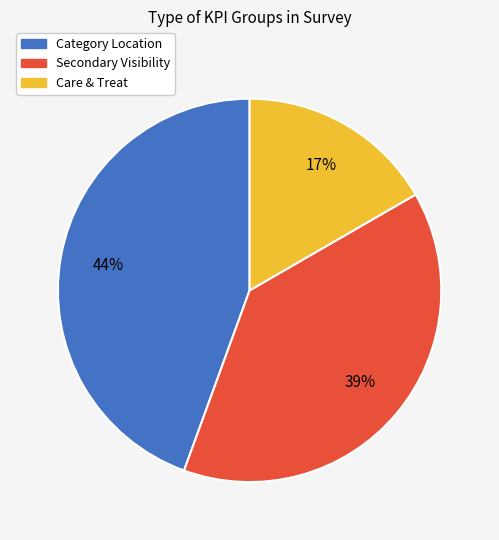

Which slice is the largest?

Category Location